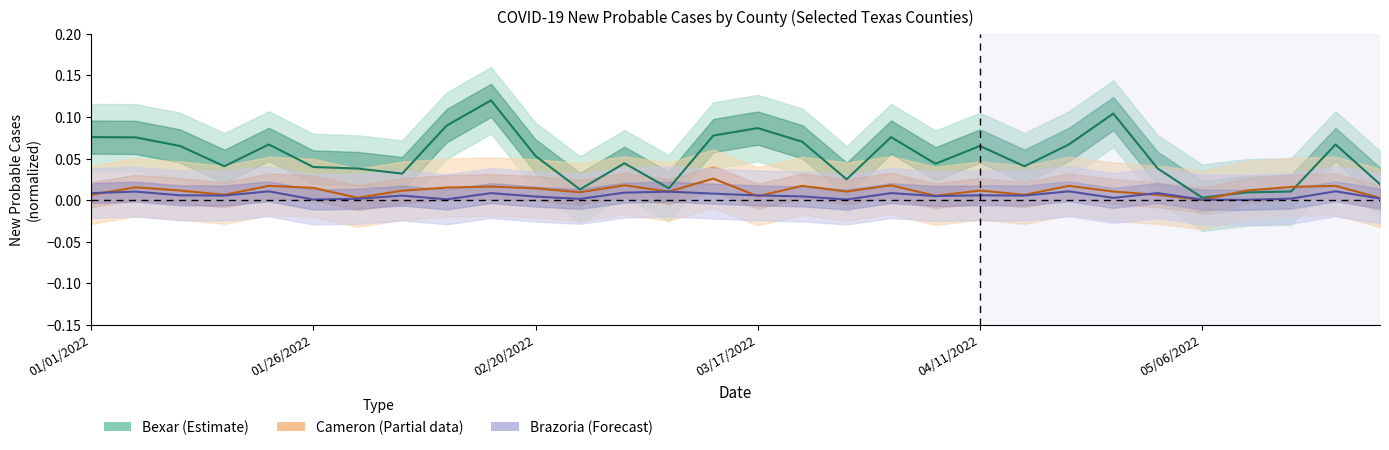

Which series changed the most between 03/27/2022 and 05/16/2022?

Bexar